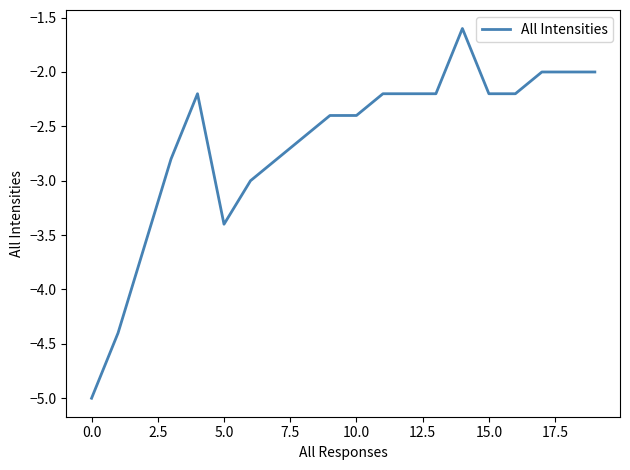

What is the difference between the maximum and minimum values?

3.4